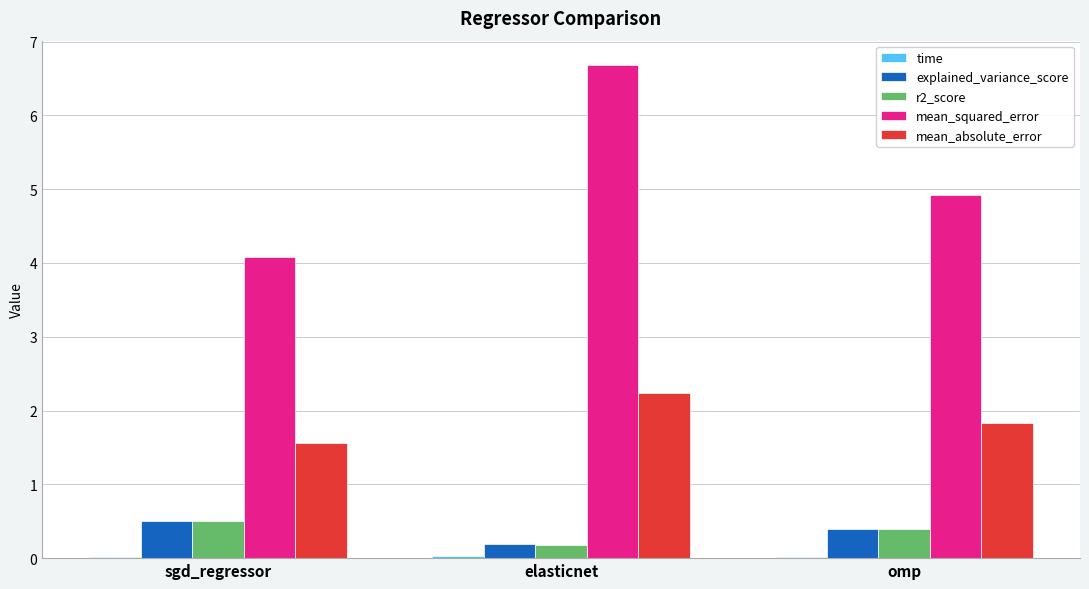

Which series has the largest range (max minus min)?

mean_squared_error